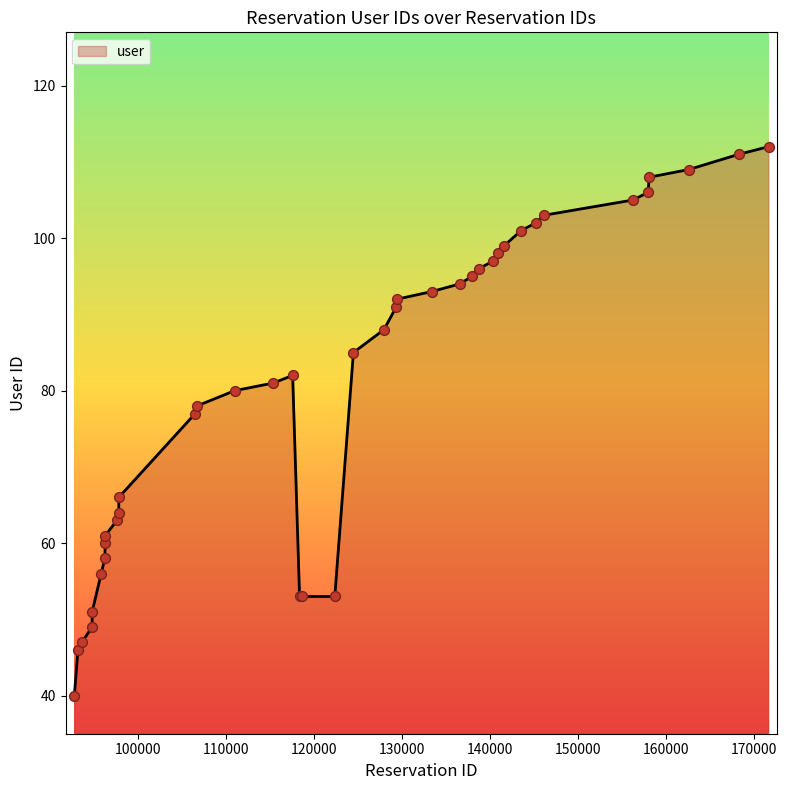

What is the difference between the maximum and minimum values?

72